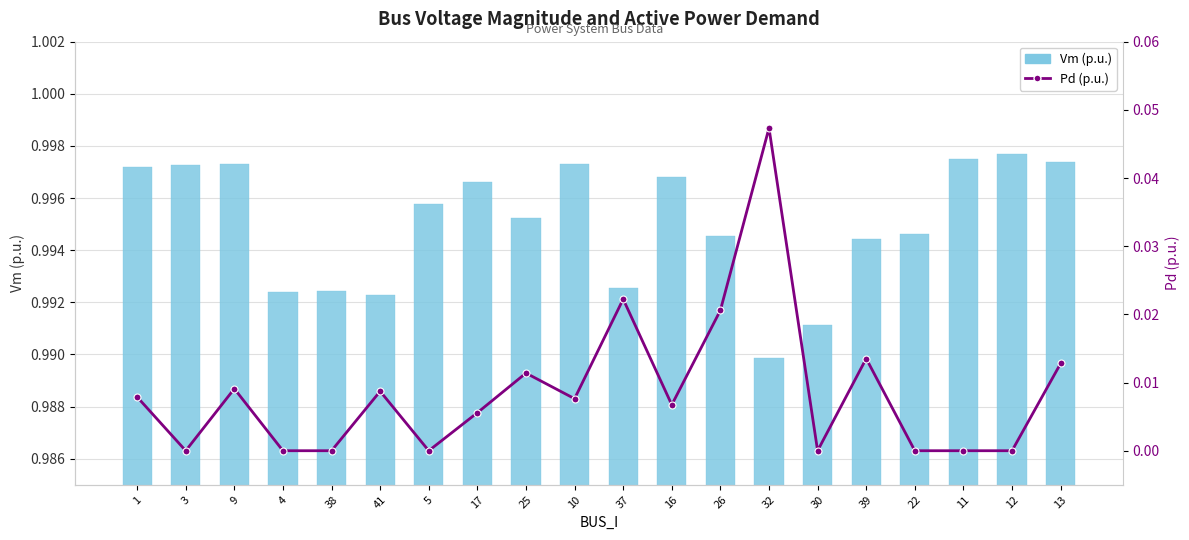

True or false: Pd (p.u.) has a value of 0.0 at 11.

True